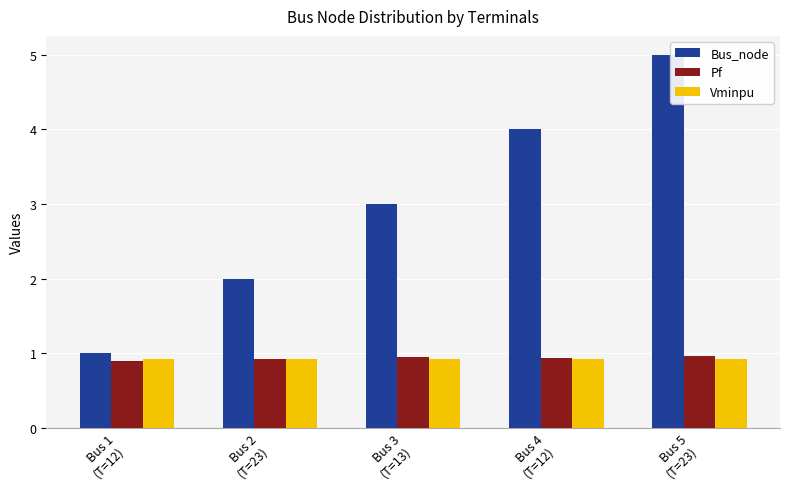

At which category is the sum across all series the highest?

Bus 5
(T=23)